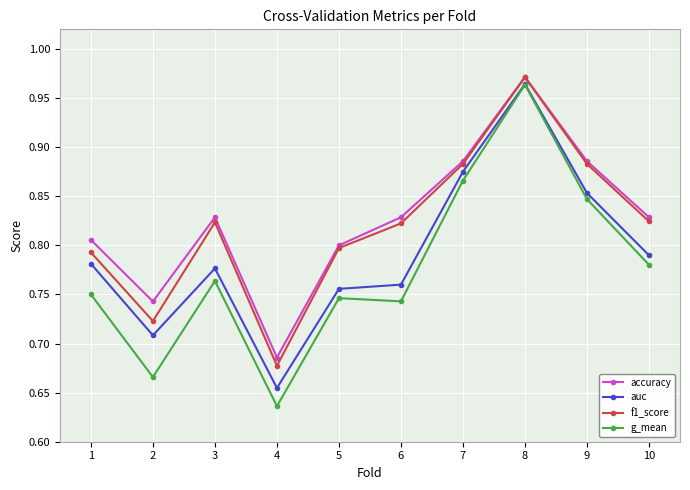

Which series has the widest spread of values?

g_mean